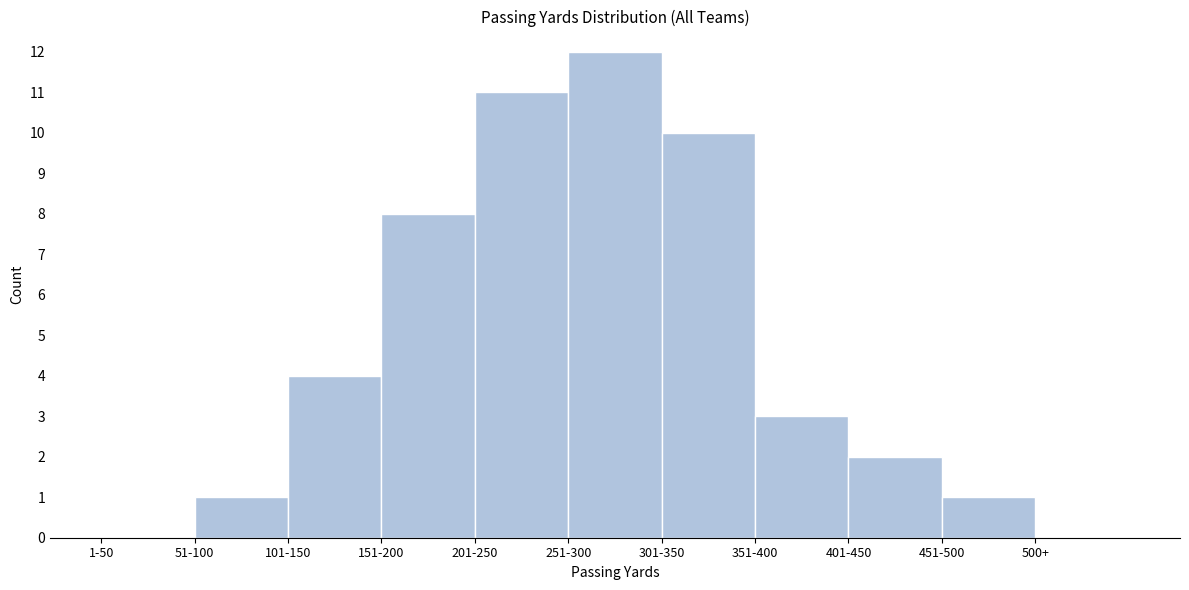

Reading left to right, what are all the values shown in this chart?

1-50=0	51-100=1	101-150=4	151-200=8	201-250=11	251-300=12	301-350=10	351-400=3	401-450=2	451-500=1	500+=0